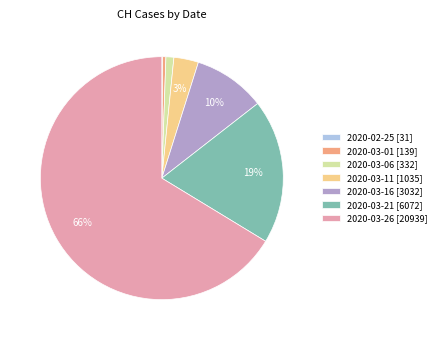

To the nearest percent, what is the average slice percentage?

14%